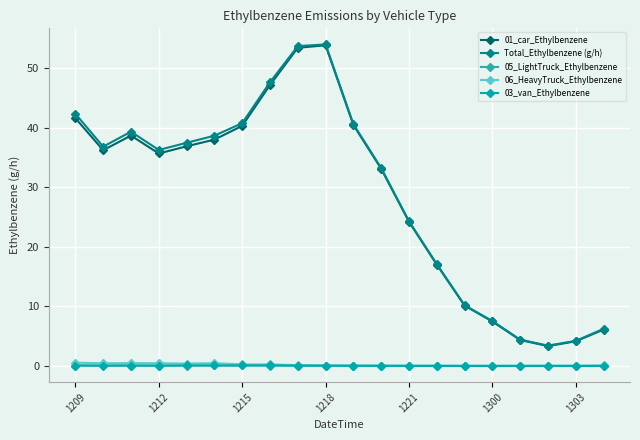

Which series has the widest spread of values?

Total_Ethylbenzene (g/h)